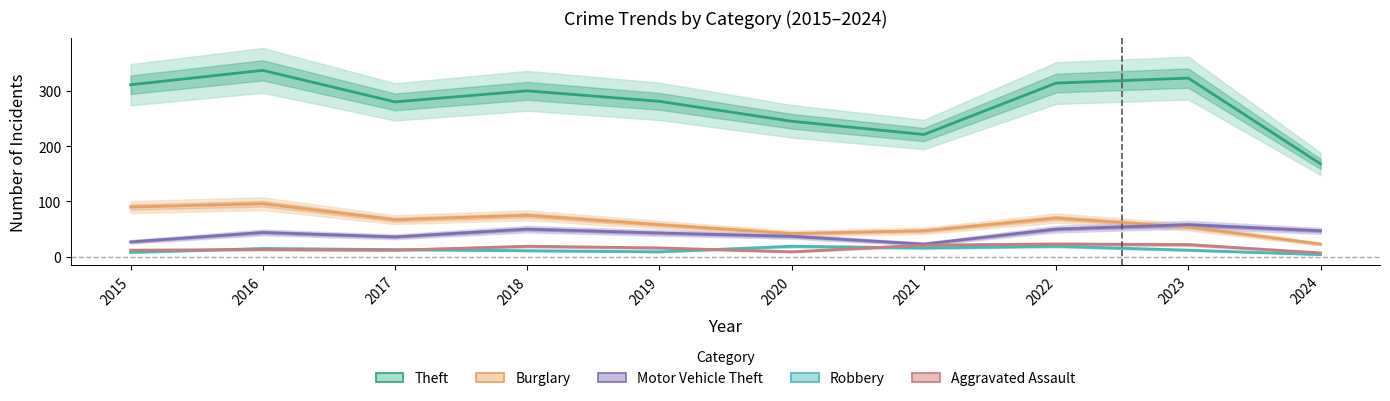

What is the difference between the Theft values at 2021 and 2018?

79